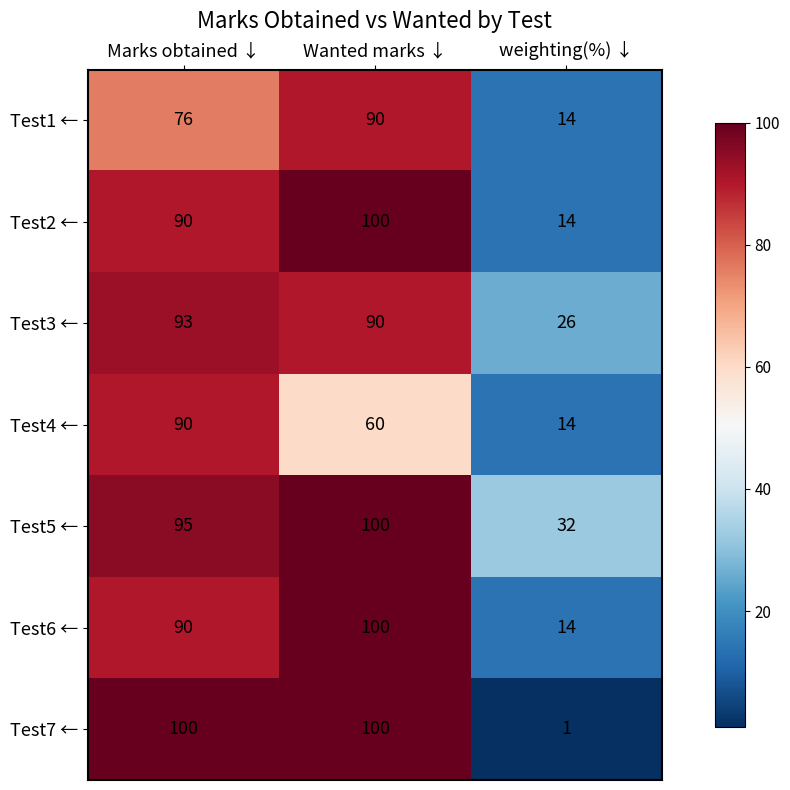

Count the number of data series in this chart.

7